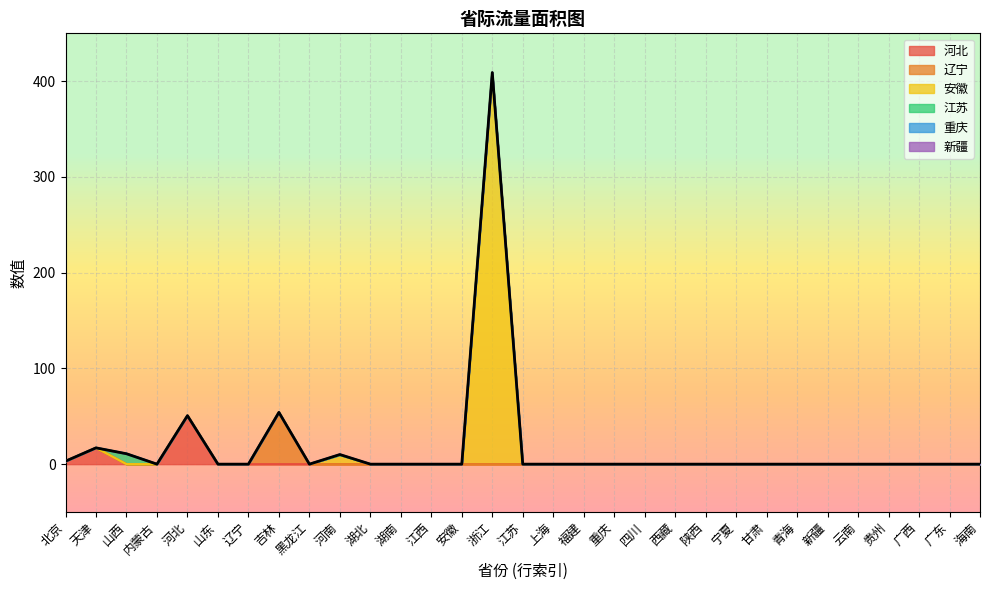

At how many categories does at least one series exceed 138?

1